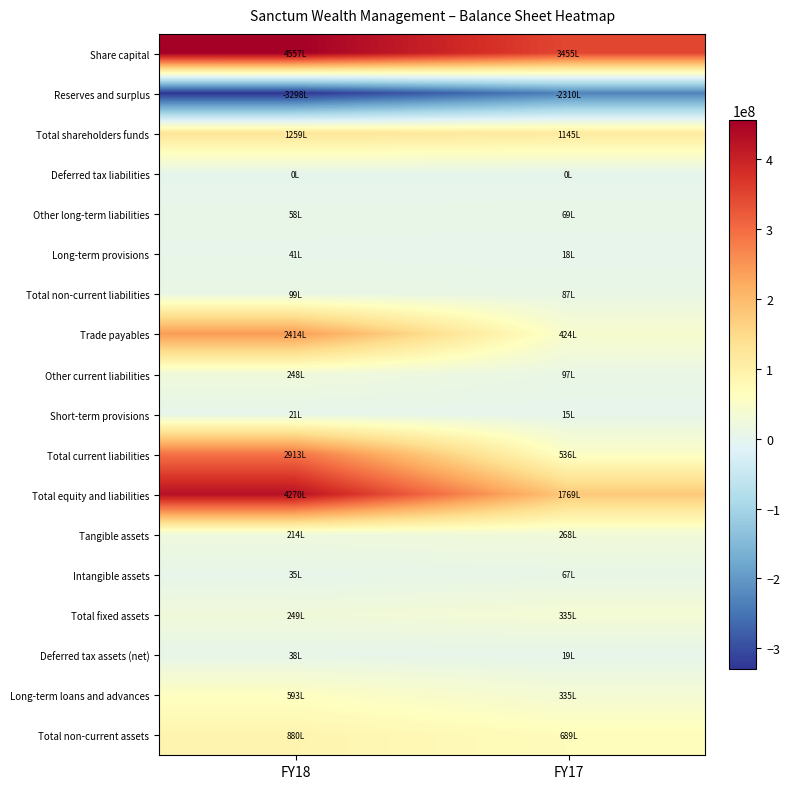

Reading left to right, transcribe all the data shown in this chart.

Share capital: FY18=455711710	FY17=345489200
Reserves and surplus: FY18=-329825286	FY17=-230957391
Total shareholders funds: FY18=125886424	FY17=114531809
Deferred tax liabilities: FY18=0	FY17=0
Other long-term liabilities: FY18=5765797	FY17=6928782
Long-term provisions: FY18=4107885	FY17=1821000
Total non-current liabilities: FY18=9873682	FY17=8749782
Trade payables: FY18=241377440	FY17=42449461
Other current liabilities: FY18=24754190	FY17=9668329
Short-term provisions: FY18=2120825	FY17=1504504
Total current liabilities: FY18=291252455	FY17=53622294
Total equity and liabilities: FY18=427012561	FY17=176903885
Tangible assets: FY18=21429812	FY17=26840208
Intangible assets: FY18=3457850	FY17=6694041
Total fixed assets: FY18=24887662	FY17=33534249
Deferred tax assets (net): FY18=3816350	FY17=1889443
Long-term loans and advances: FY18=59326198	FY17=33470432
Total non-current assets: FY18=88030210	FY17=68894124